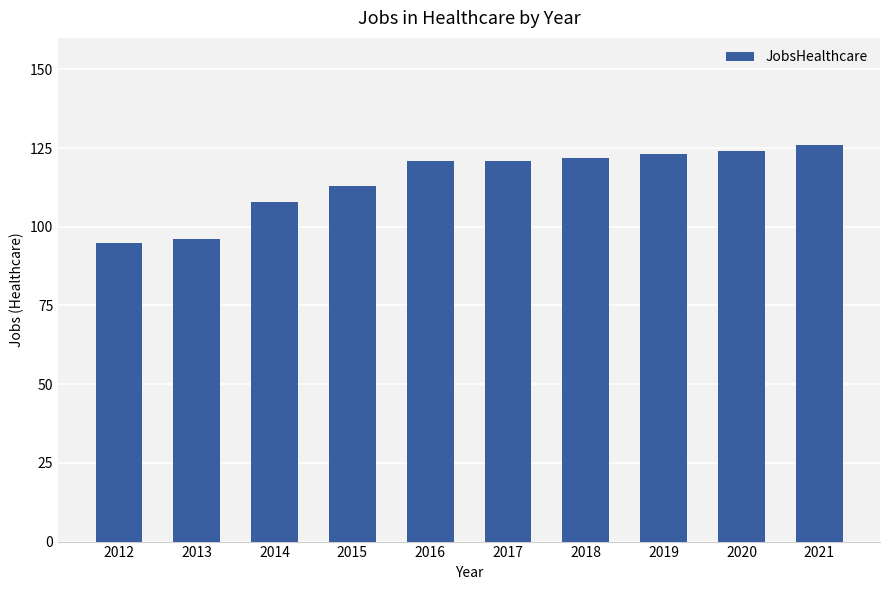

What is the maximum value shown in the chart?

126